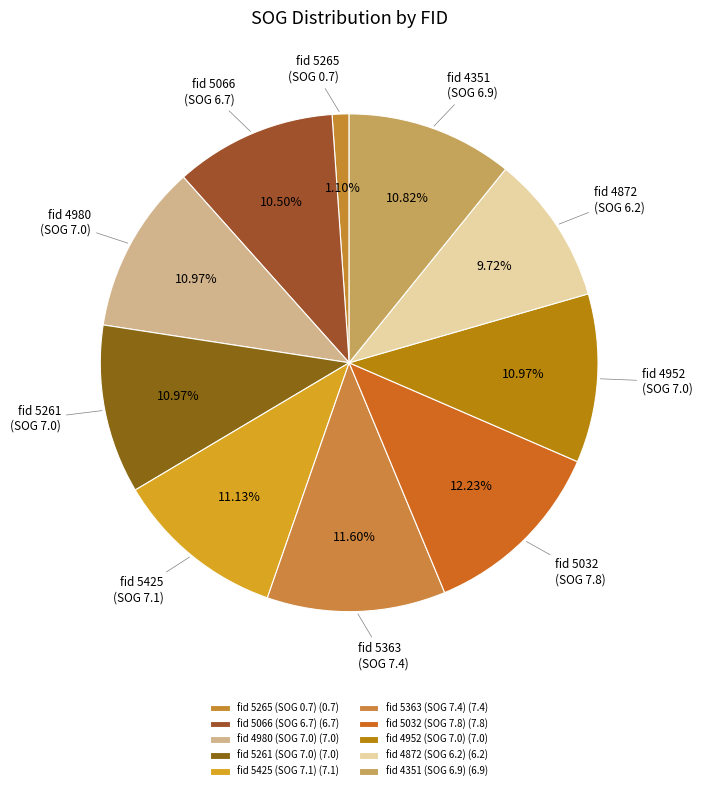

Count the number of slices in the pie.

10